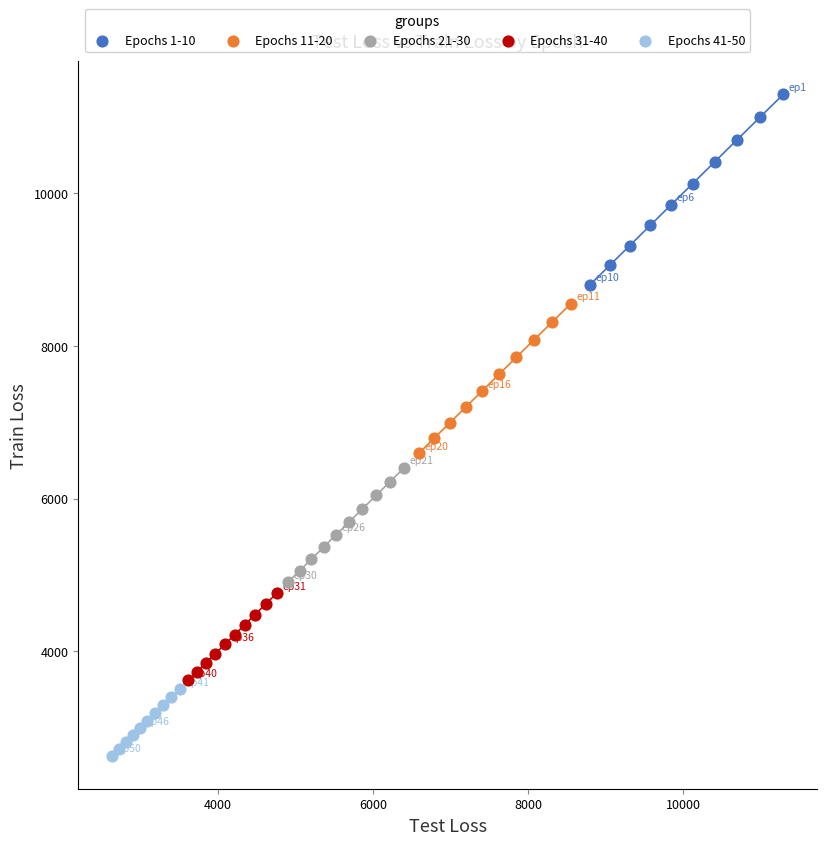

Which series has the largest Y range (max minus min)?

Epochs 1-10